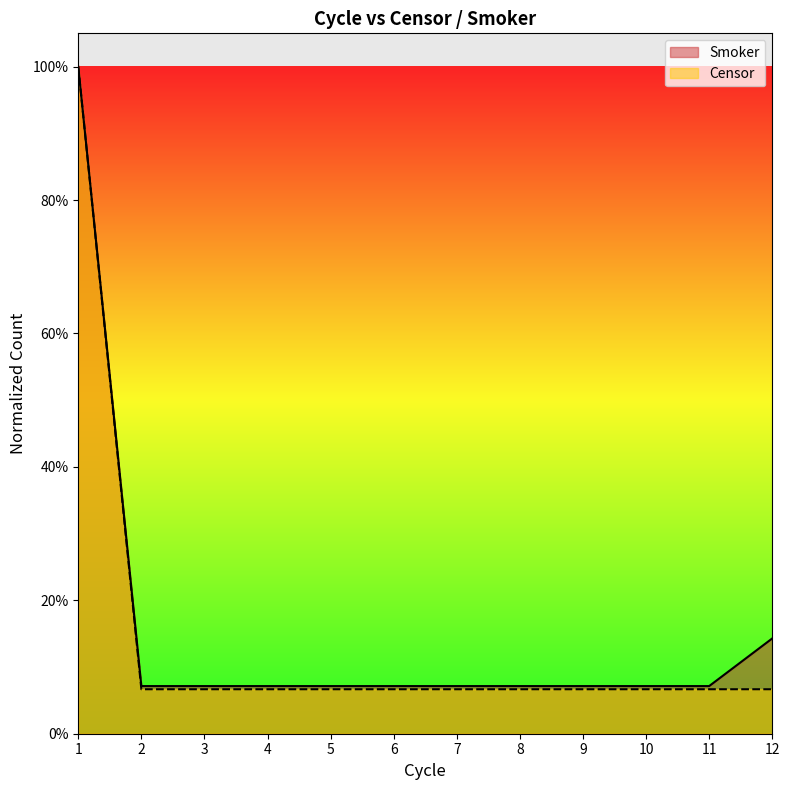

Reading left to right, what are all the values shown in this chart?

smoker_line: 1.0	0.1	0.1	0.1	0.1	0.1	0.1	0.1	0.1	0.1	0.1	0.1
censor_line: 1.0	0.1	0.1	0.1	0.1	0.1	0.1	0.1	0.1	0.1	0.1	0.1